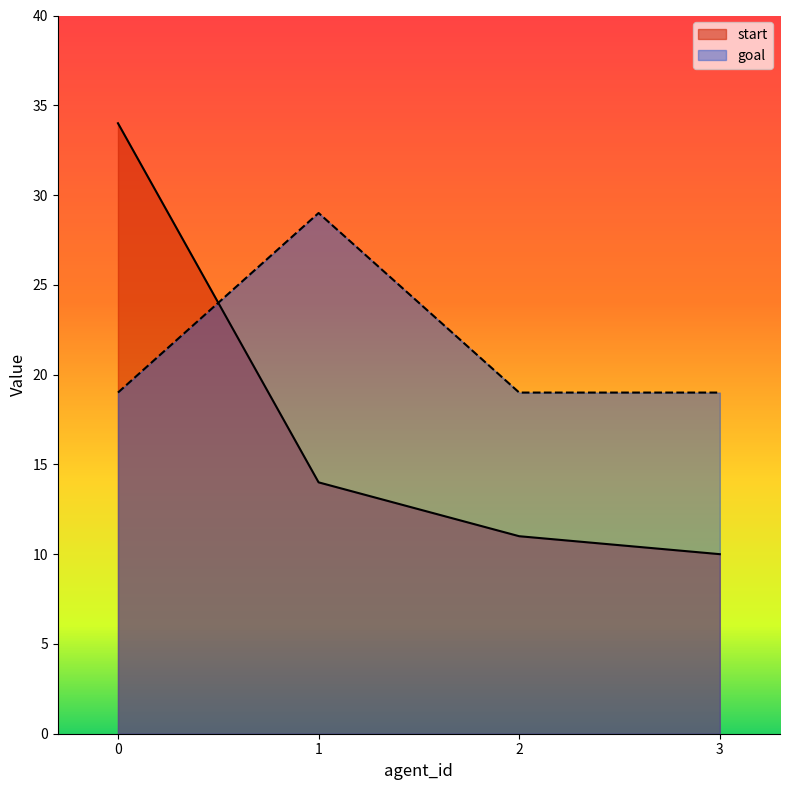

Between 2 and 1, which is larger?

1